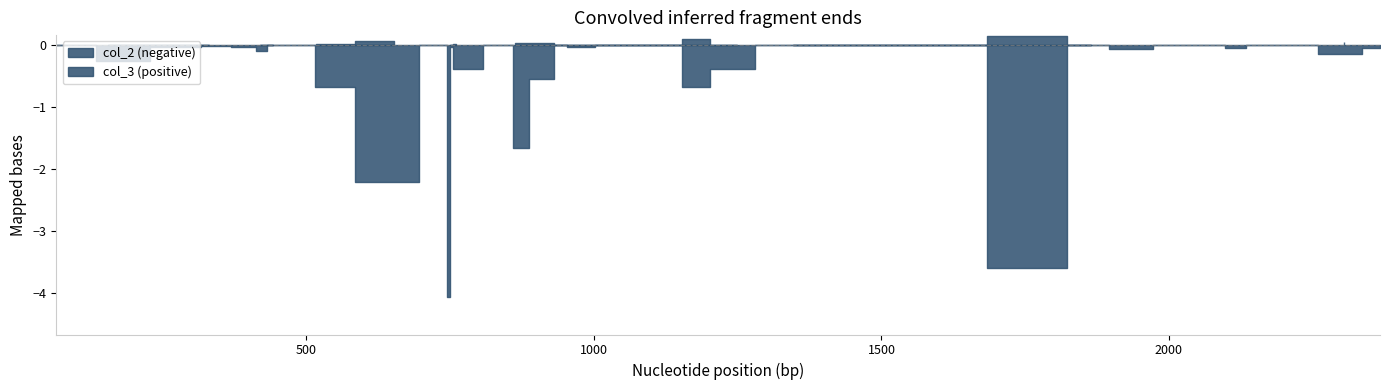

What is the sum of the col_2 values at 2094 and 516?

-0.7